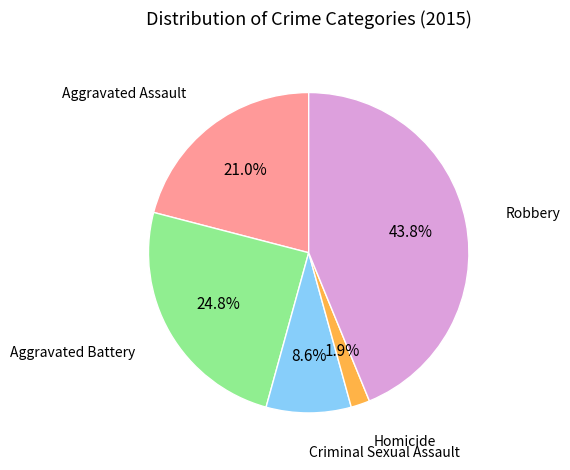

Is there any slice that represents more than half of the pie?

No